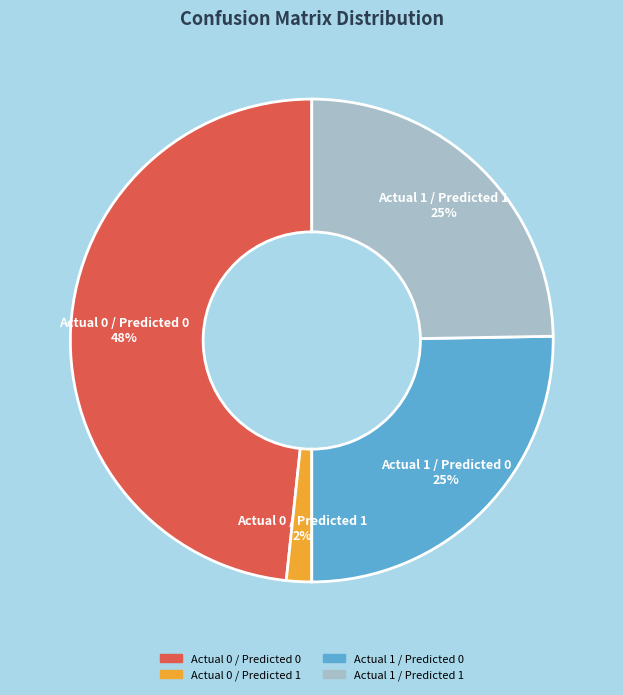

Does any single category account for the majority?

No